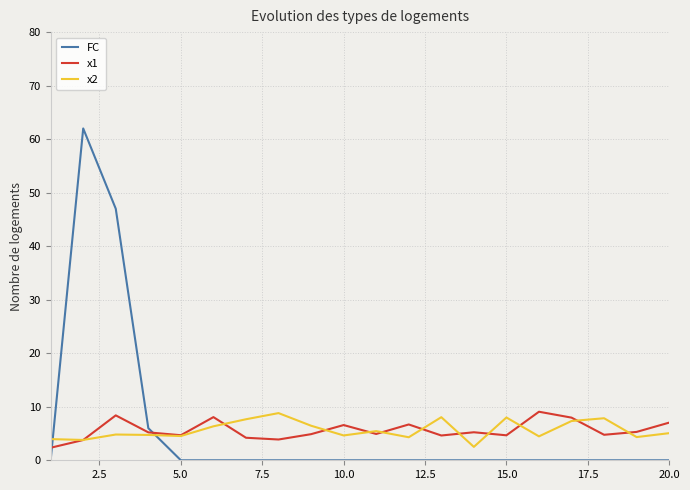

What is the maximum value shown in the chart?

62.0